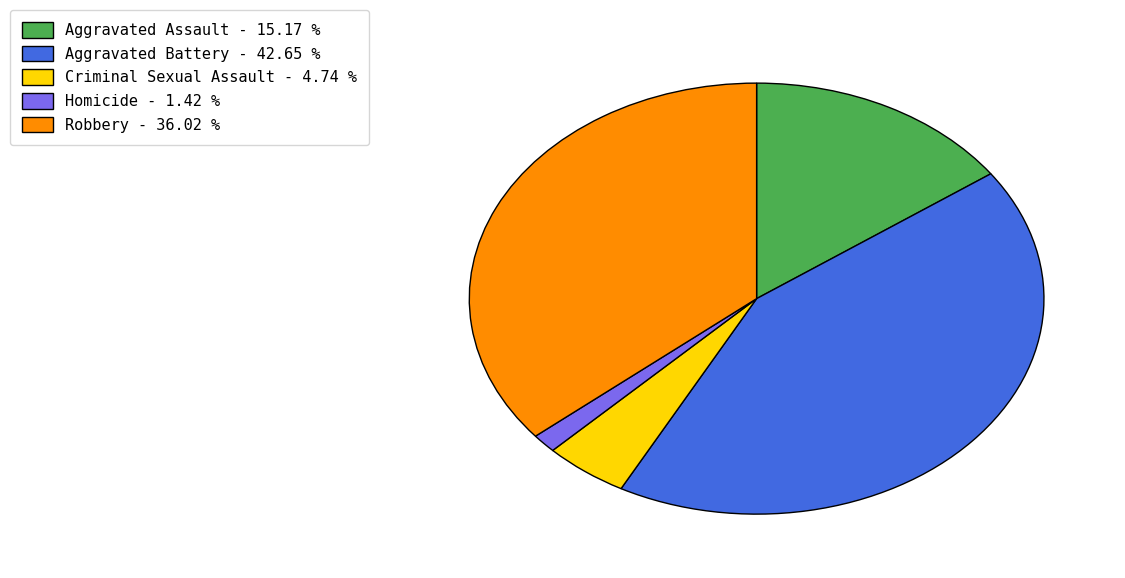

Is there any slice that represents more than half of the pie?

No